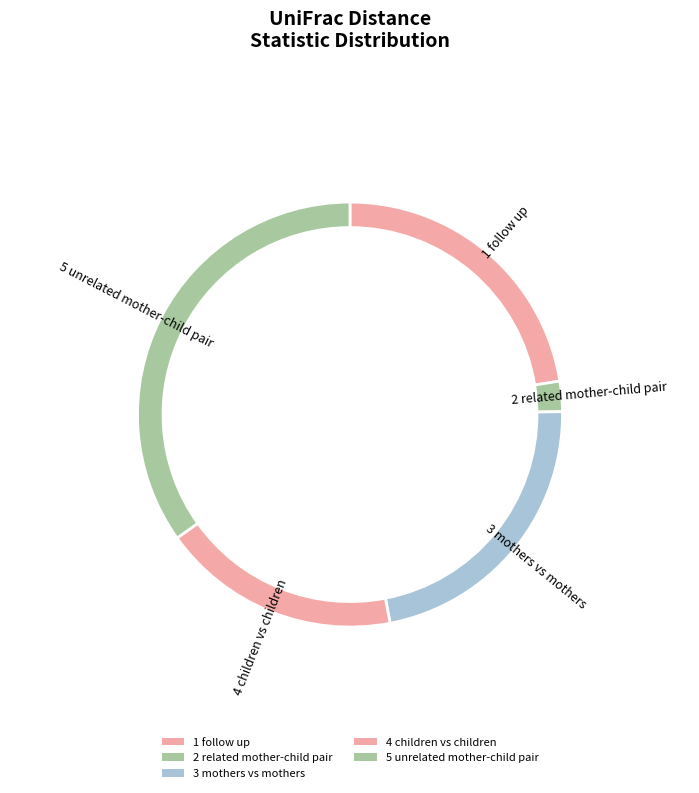

To the nearest percent, what percentage of the pie is 5 unrelated mother-child pair?

35%